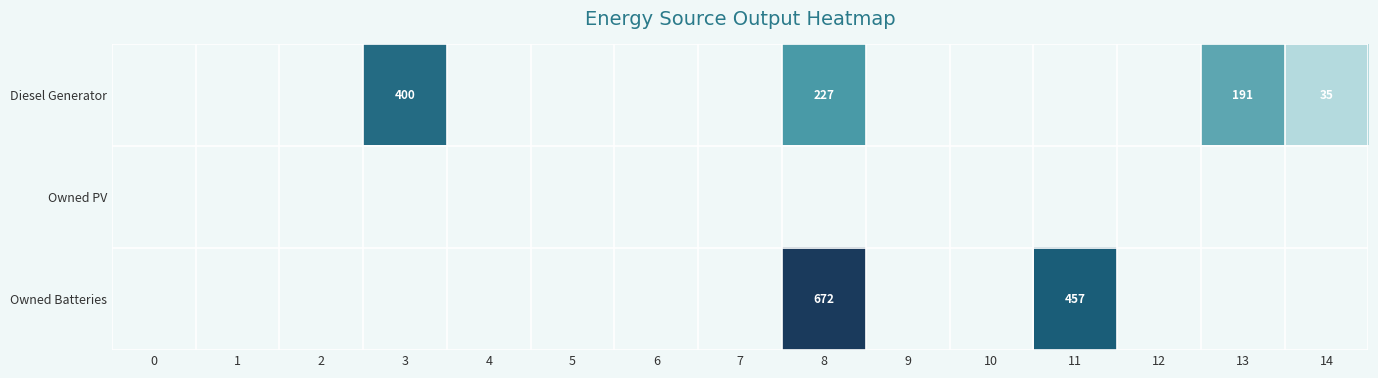

The value of Diesel Generator at 14 is 57. True or false?

False